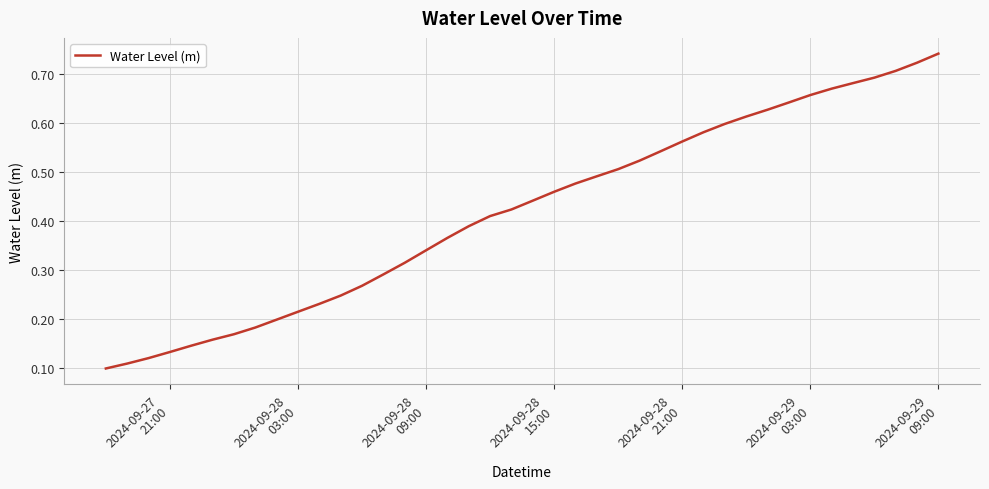

Reading right to left, list all the values displayed in this chart.

0.7	0.7	0.7	0.7	0.7	0.7	0.7	0.6	0.6	0.6	0.6	0.6	0.6	0.5	0.5	0.5	0.5	0.5	0.5	0.4	0.4	0.4	0.4	0.4	0.3	0.3	0.3	0.3	0.2	0.2	0.2	0.2	0.2	0.2	0.2	0.1	0.1	0.1	0.1	0.1